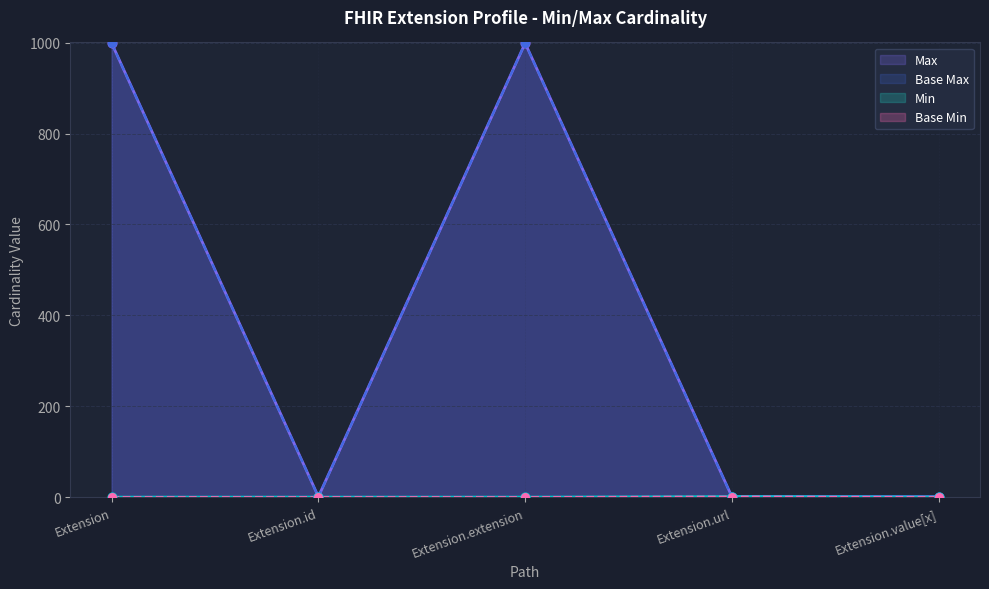

Which series has the largest total across all categories?

Max_numeric